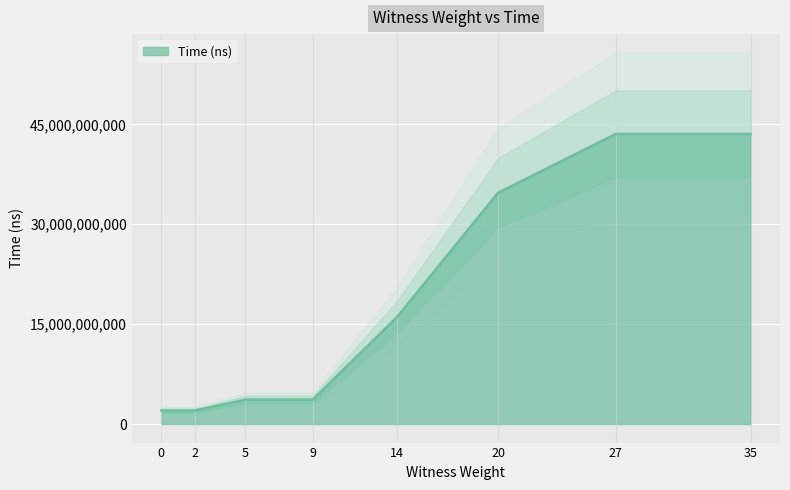

What is the value of the 4th point from the left?

3674134000